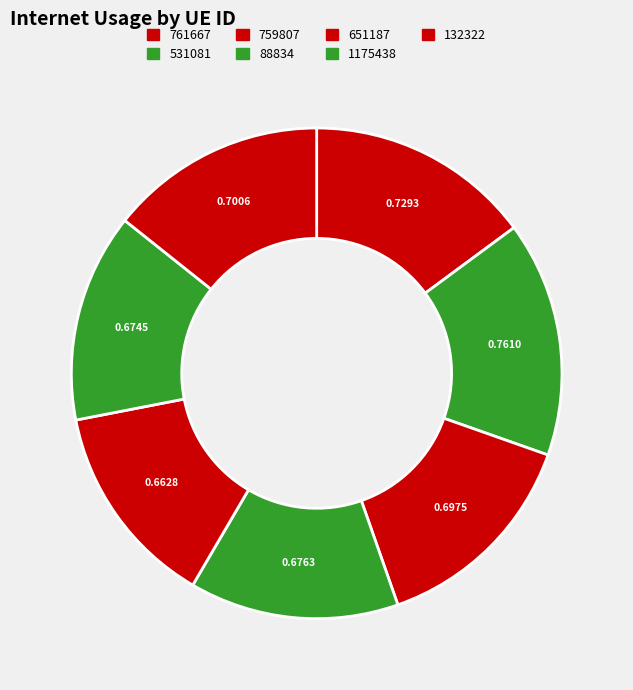

Rank the categories by value from highest to lowest.

531081, 761667, 132322, 759807, 88834, 1175438, 651187